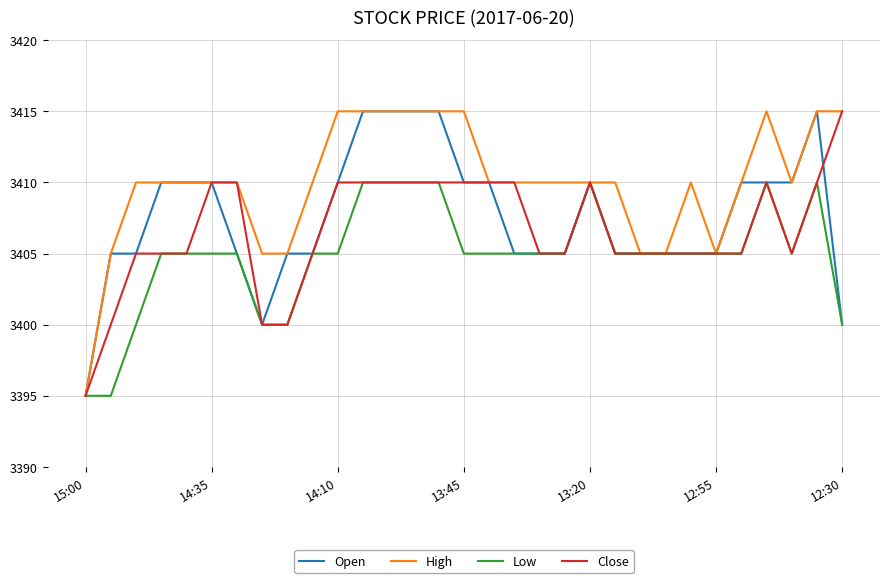

List the series in order of their overall mean, lowest first.

Low, Close, Open, High